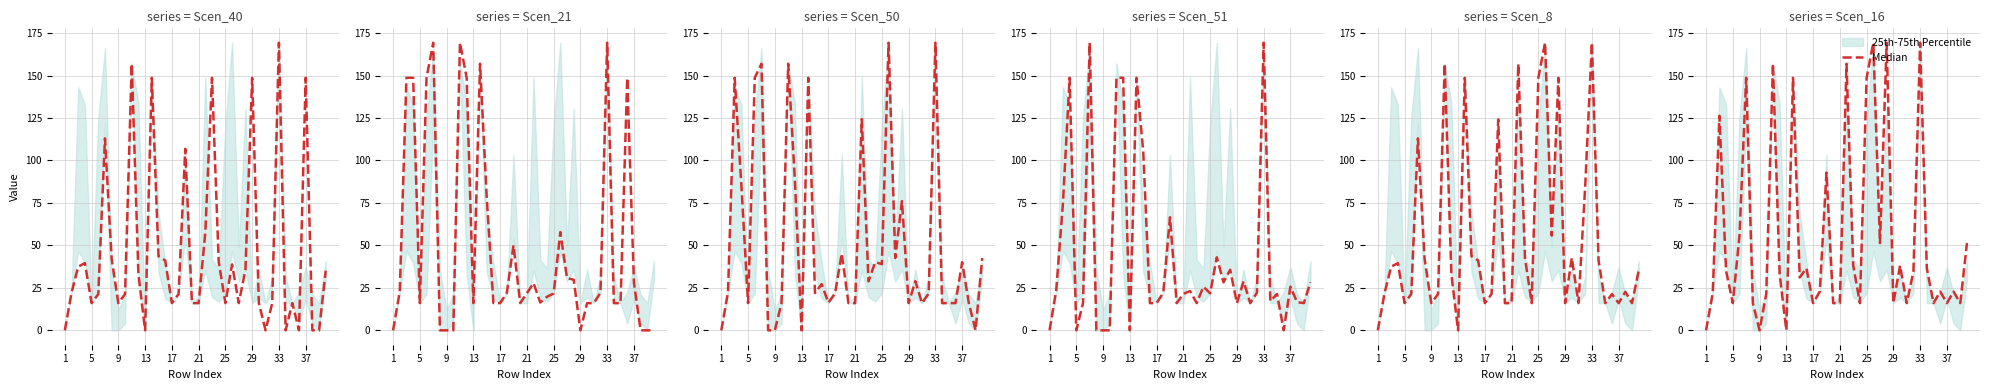

Which has a higher value, 34 or 5?

5